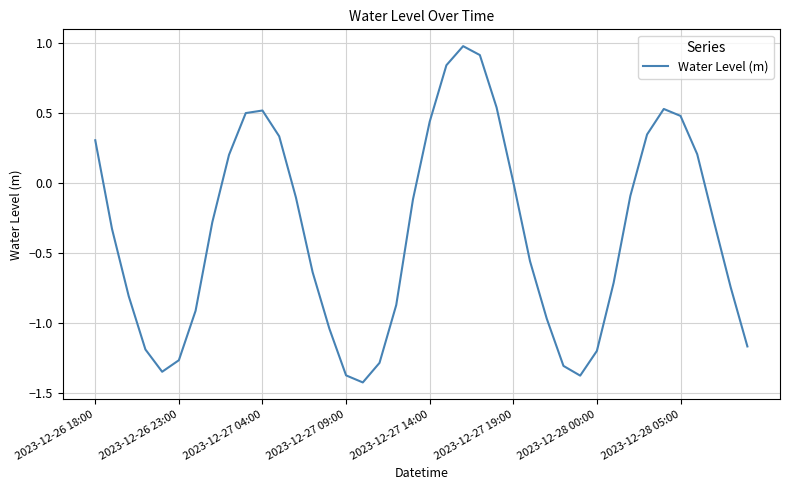

What is the difference between the maximum and minimum values?

2.4